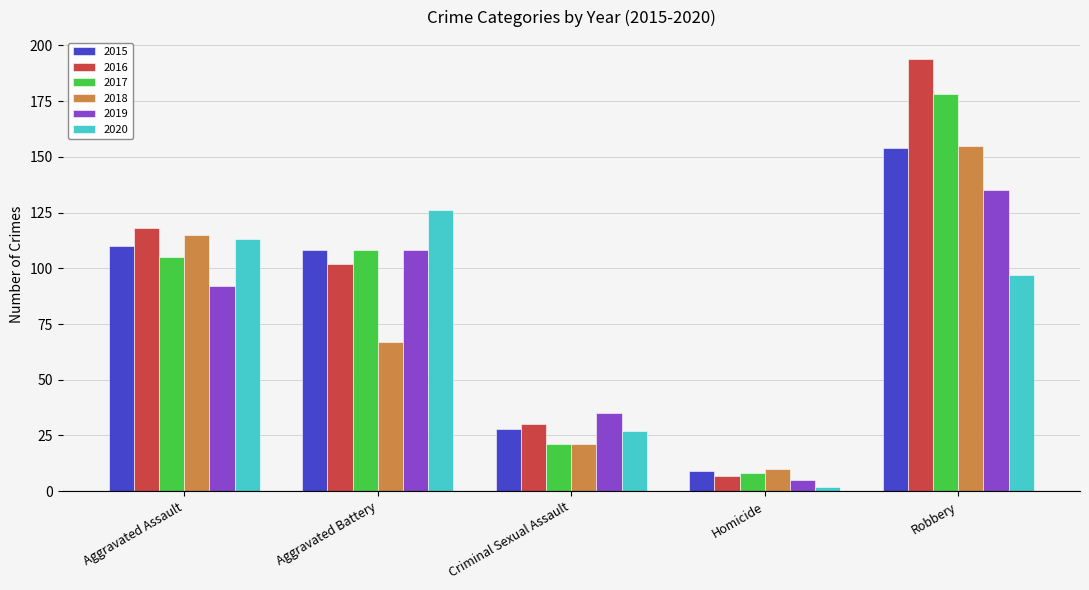

What is the label of the 1st bar from the right?

Robbery